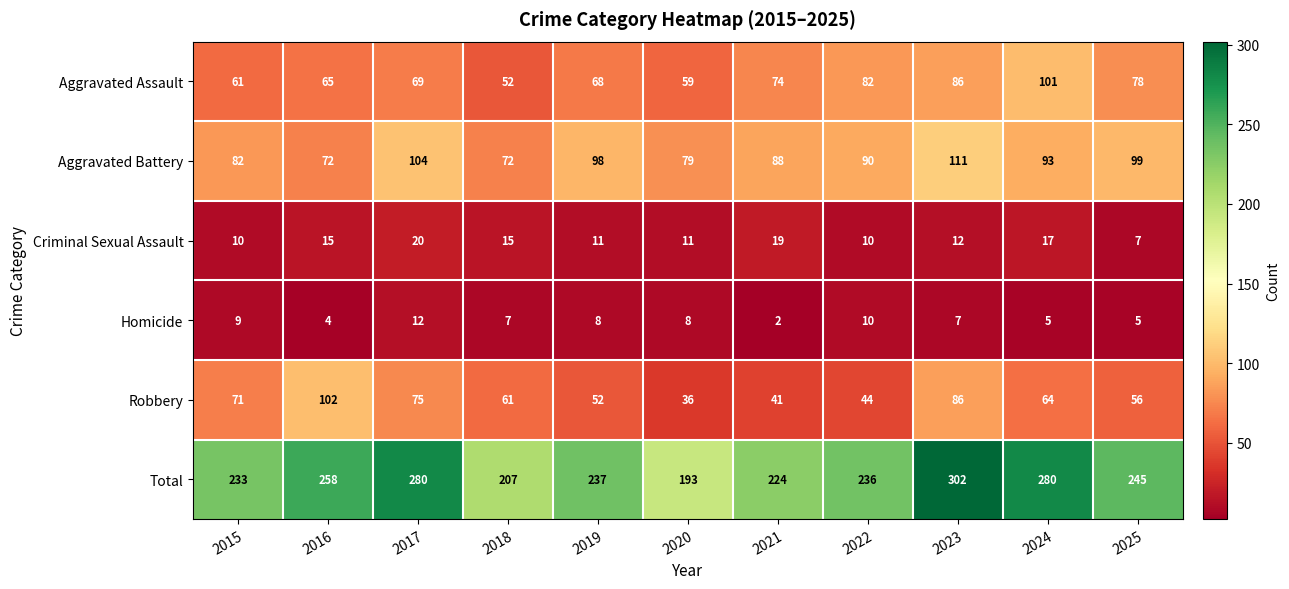

The value of Aggravated Assault at 2018 is 83. True or false?

False